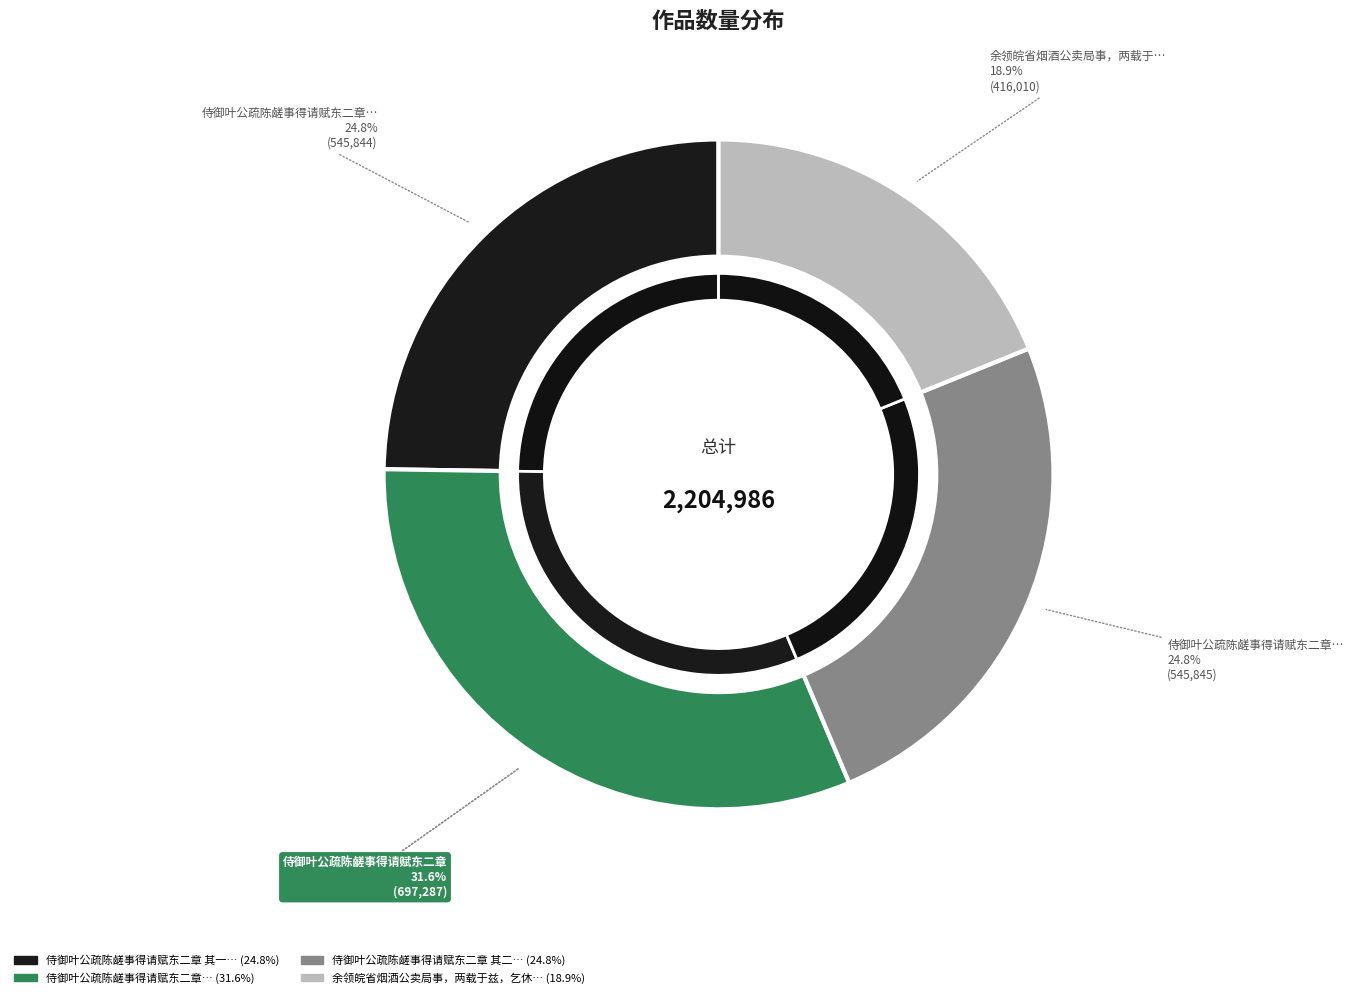

True or false: 余领皖省烟酒公卖局事，两载于兹，乞休者屡矣。今幸得请，赋此留别皖中诸僚友 accounts for 6% of the total.

False